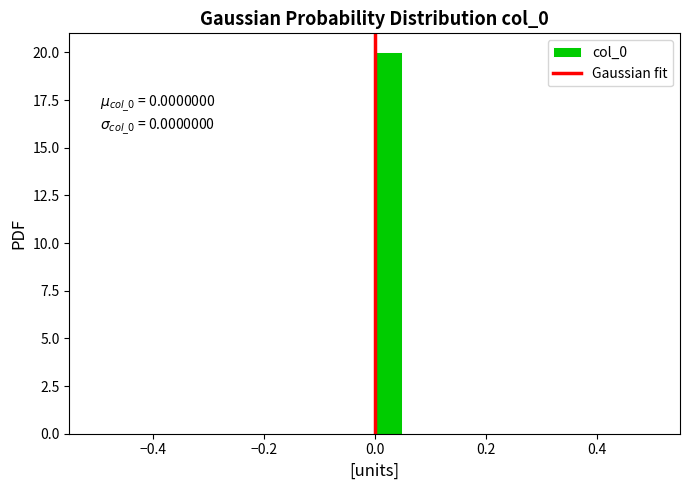

Around what value on the x-axis is the tallest bar? Give the approximate position of its centre, as read against the axis.

0.02